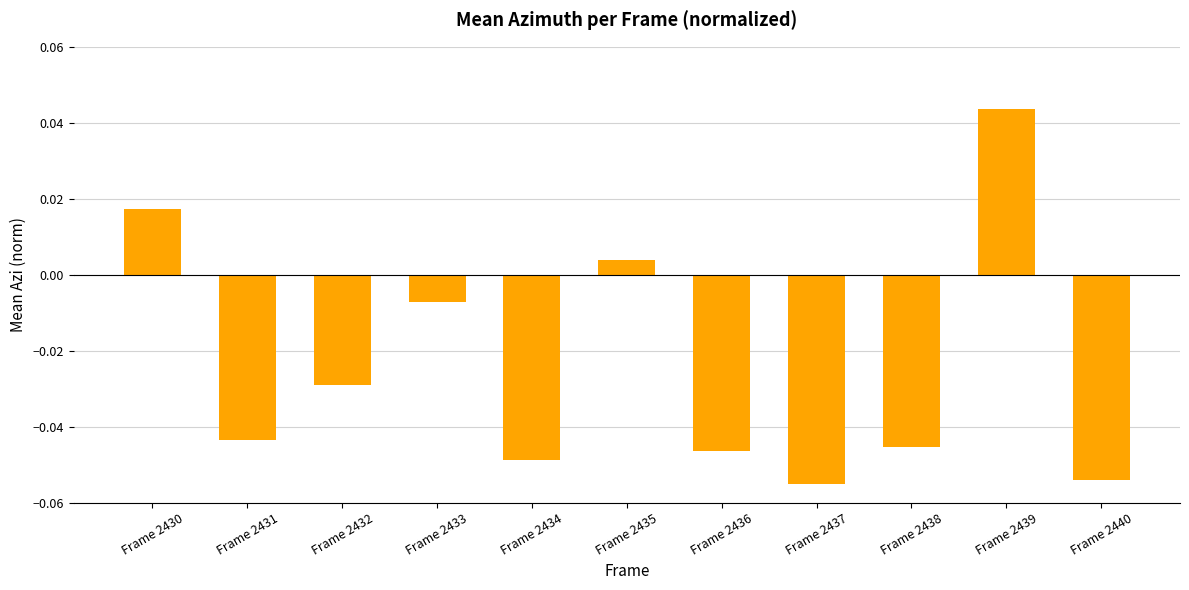

List the labels in order of value, largest first.

Frame 2439, Frame 2430, Frame 2435, Frame 2433, Frame 2432, Frame 2431, Frame 2438, Frame 2436, Frame 2434, Frame 2440, Frame 2437